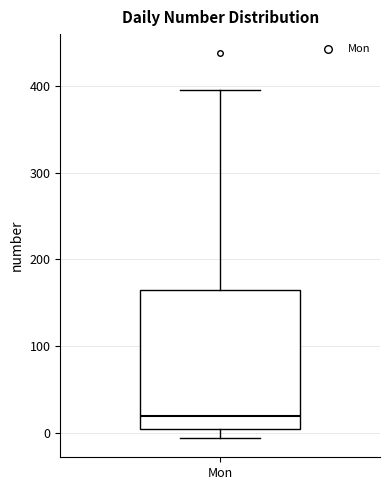

Read this box plot against the y-axis: the position of the median line, the range covered by the box, and the ends of both whiskers. The values are not printed on the chart, so give them approximately, as read against the axis.

median 20, box 0 to 160, whiskers -10 to 400